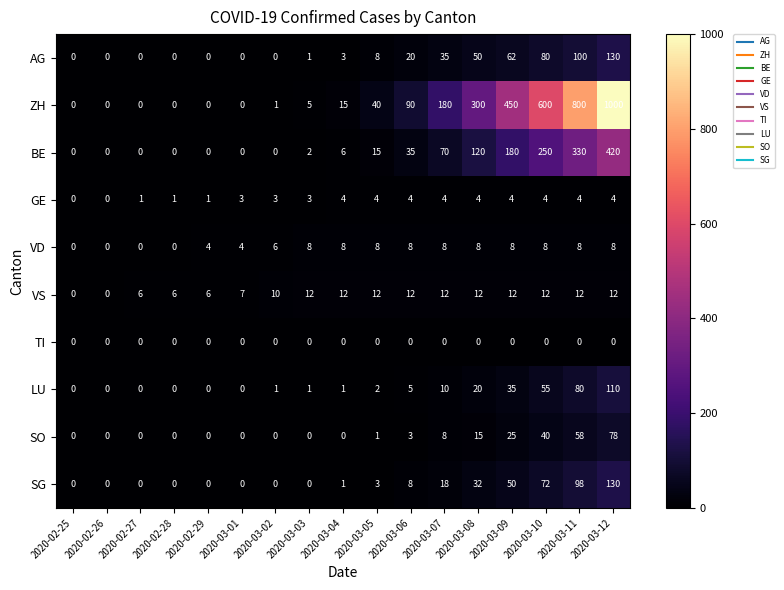

What is the difference between the second highest and second lowest values in the LU series?

80